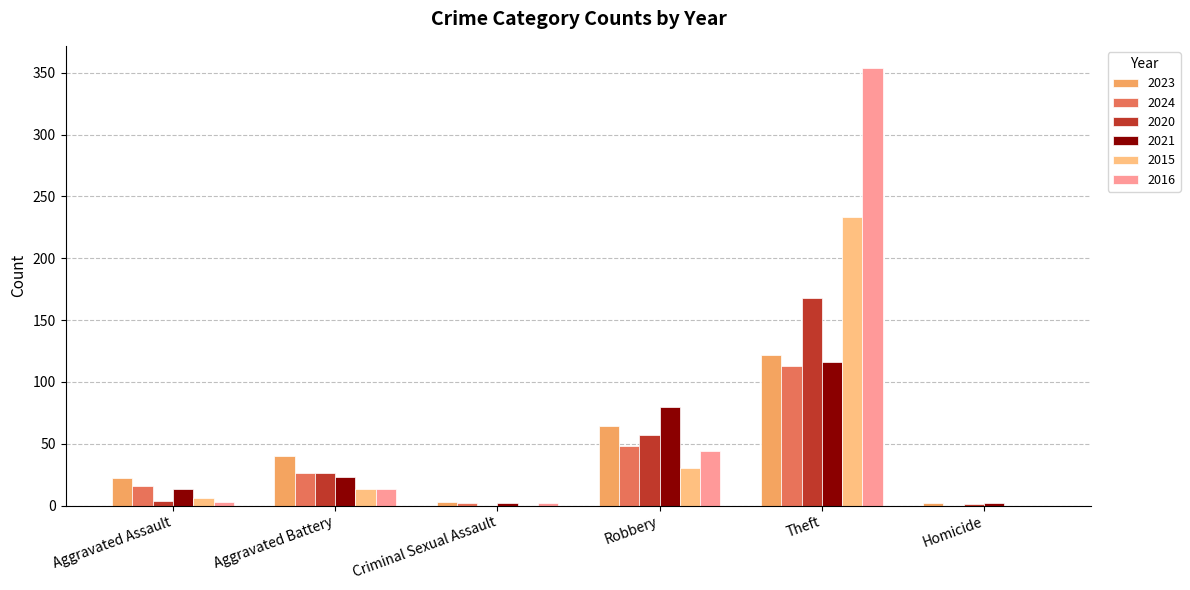

What is the average value of the 2024 series?

34